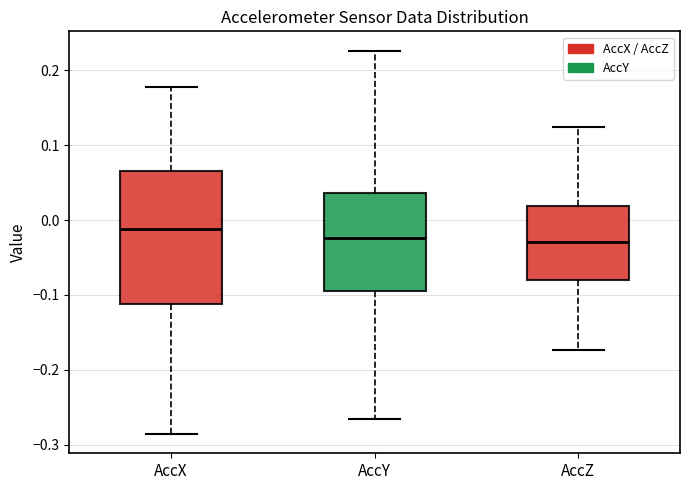

Where does the upper whisker of the box for AccX end on the y-axis? The values are not printed on the chart, so give them approximately, as read against the axis.

0.18